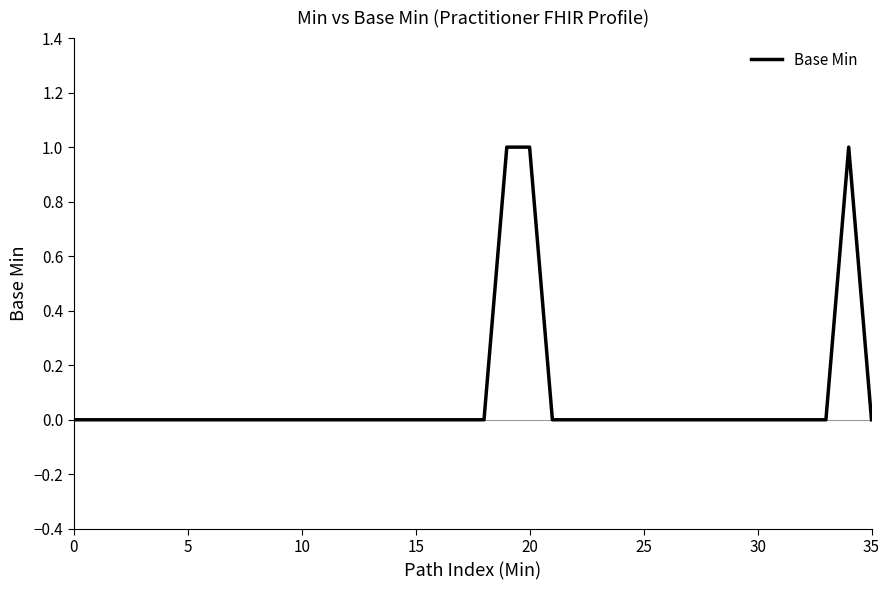

Reading right to left, extract all data points from this chart.

0	1	0	0	0	0	0	0	0	0	0	0	0	0	0	1	1	0	0	0	0	0	0	0	0	0	0	0	0	0	0	0	0	0	0	0